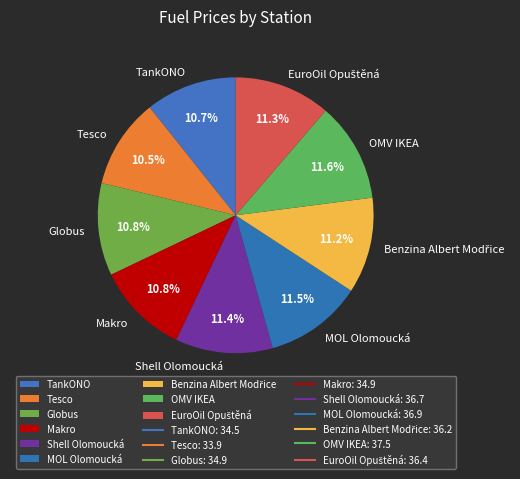

To the nearest percent, what is the combined percentage of Globus and Makro?

22%